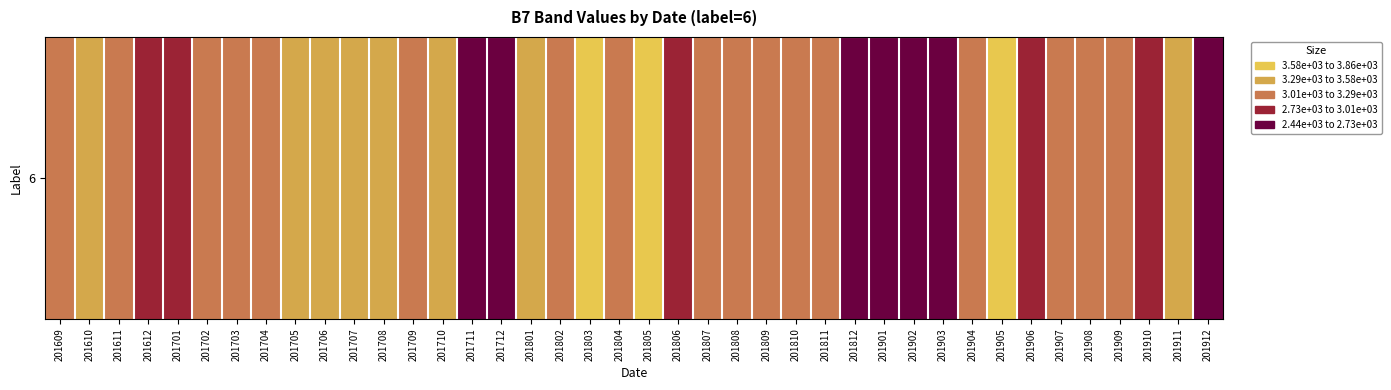

At which category does the chart reach its minimum across all series?

201902